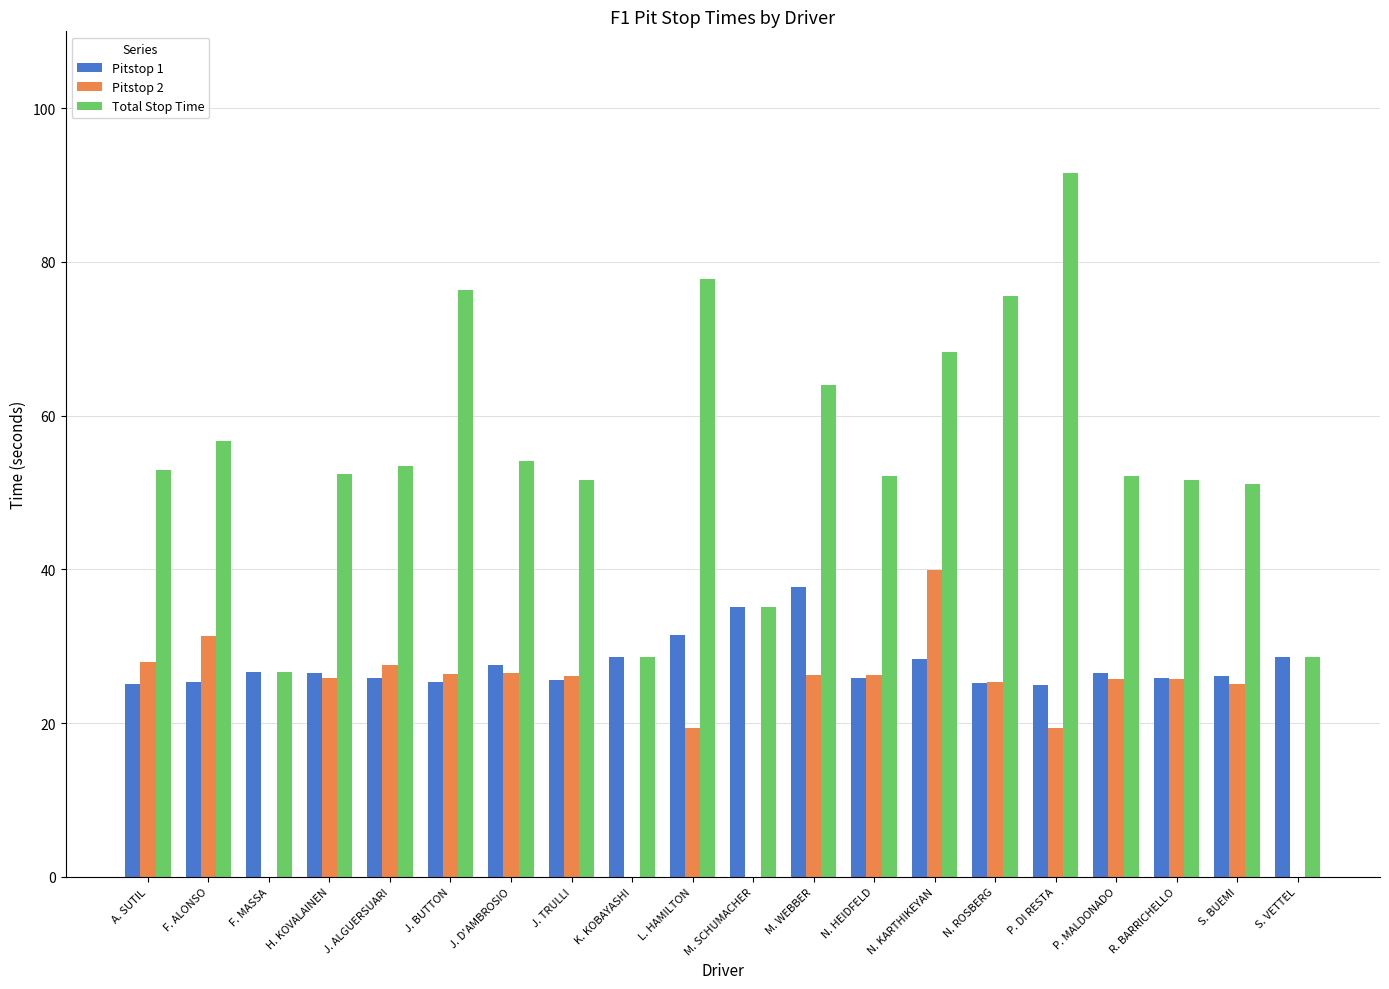

Is the value of Total Stop Time at S. VETTEL greater than the value of Pitstop 1 at R. BARRICHELLO?

Yes